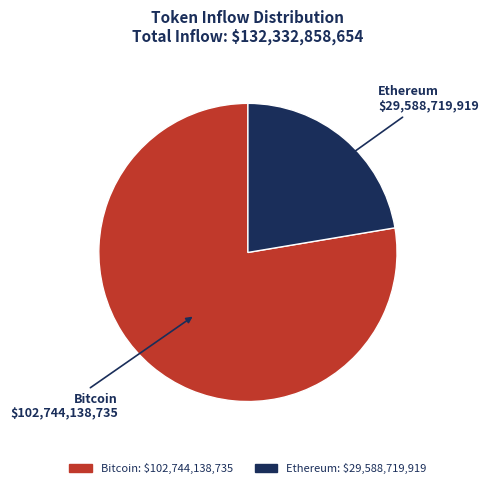

Does any single category account for the majority?

Yes